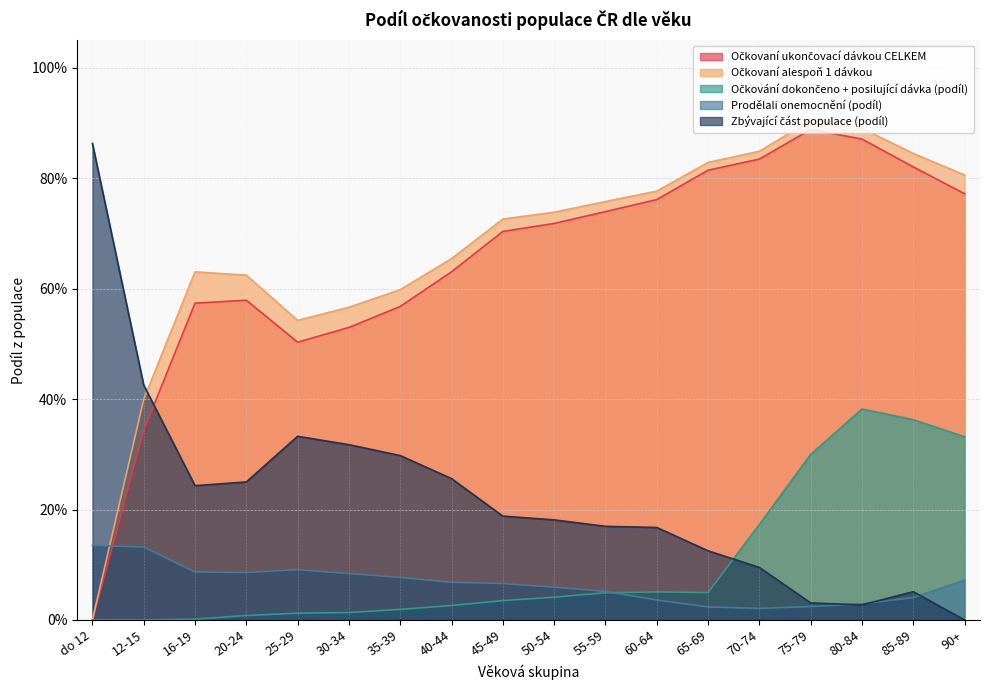

At which category is the sum across all series the highest?

80-84